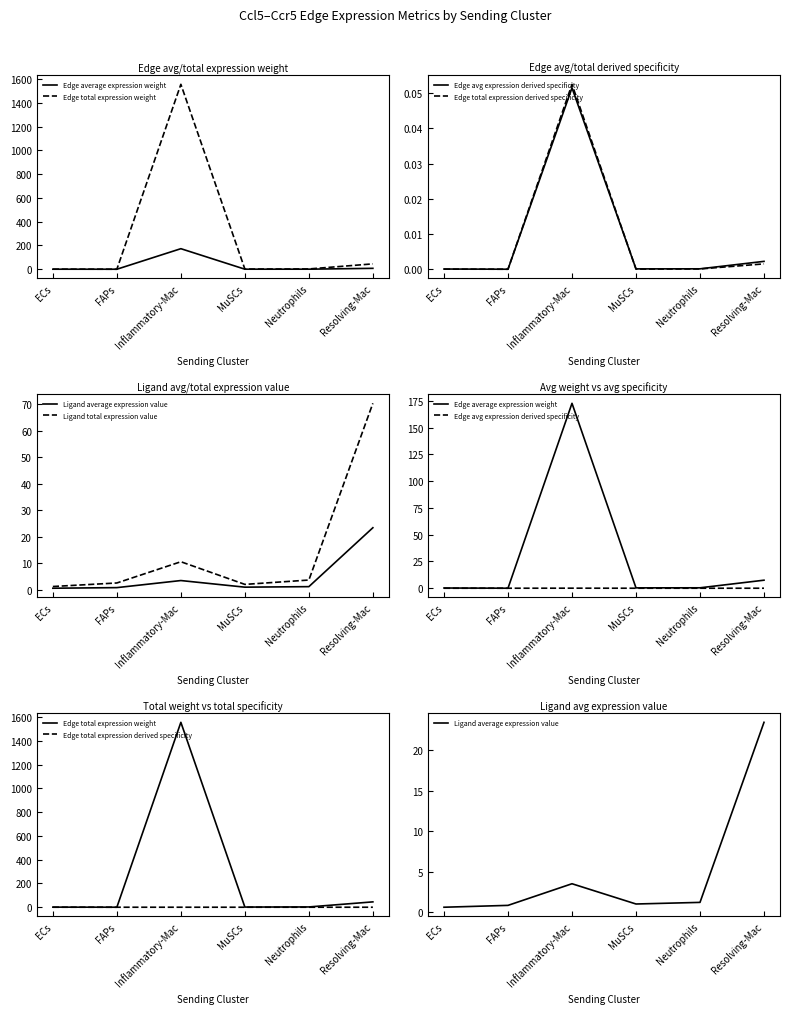

Is the value of Edge avg expression derived specificity at Neutrophils greater than the value of Ligand average expression value at Inflammatory-Mac?

No